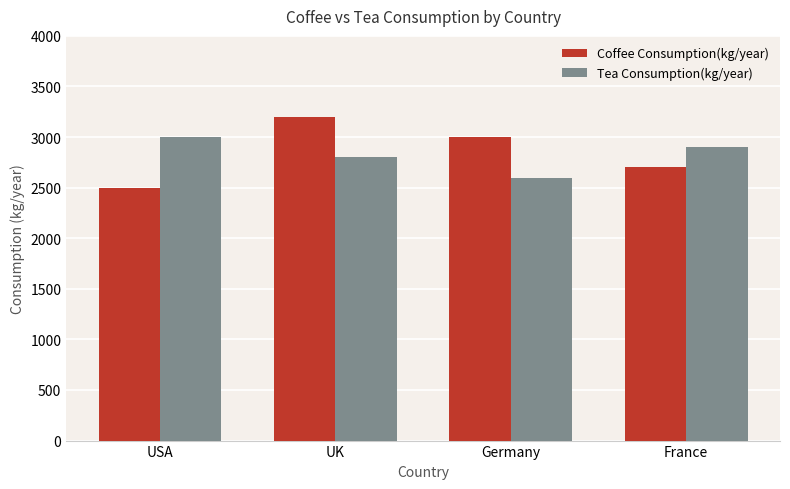

How many Coffee Consumption(kg/year) values are between 2700 and 3200?

3